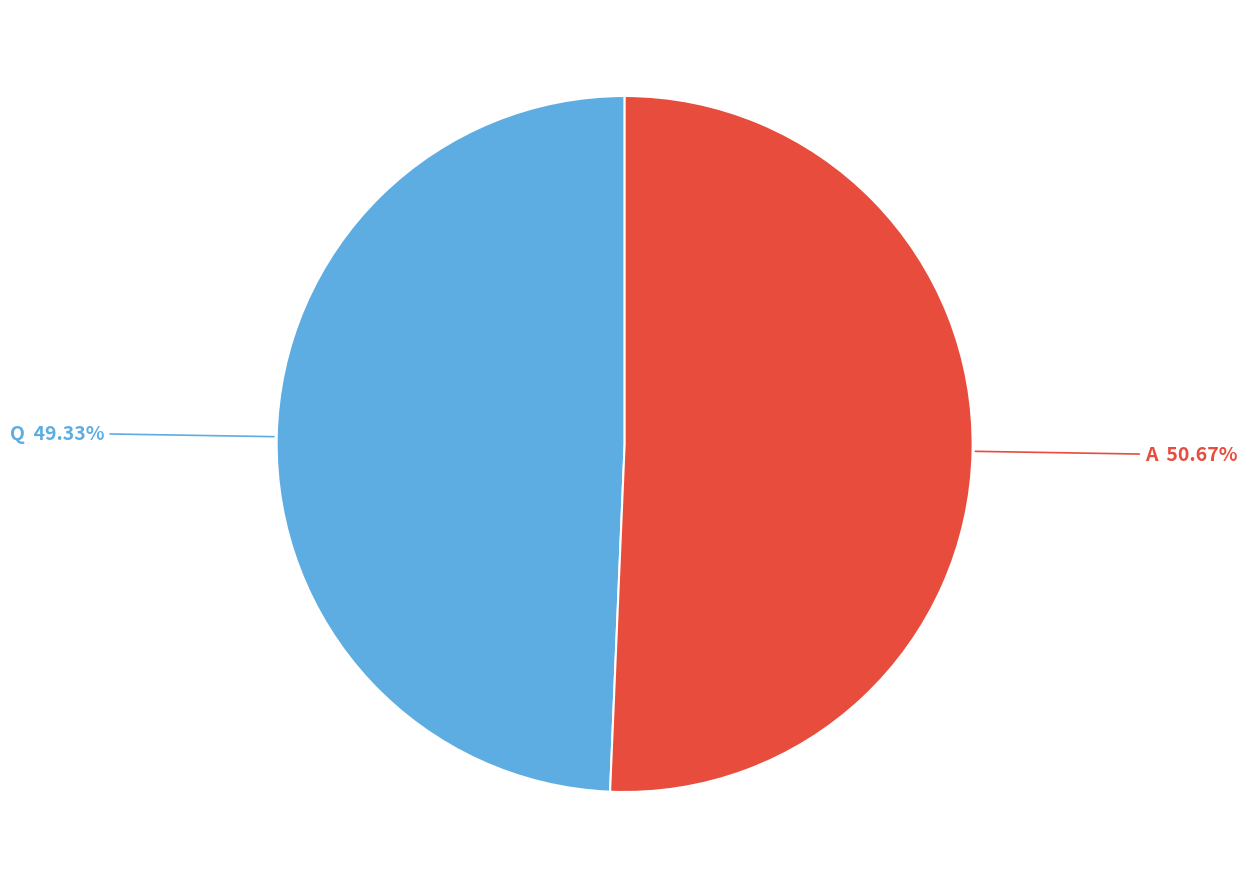

Approximately how many times larger is the value at A compared to Q?

1.0